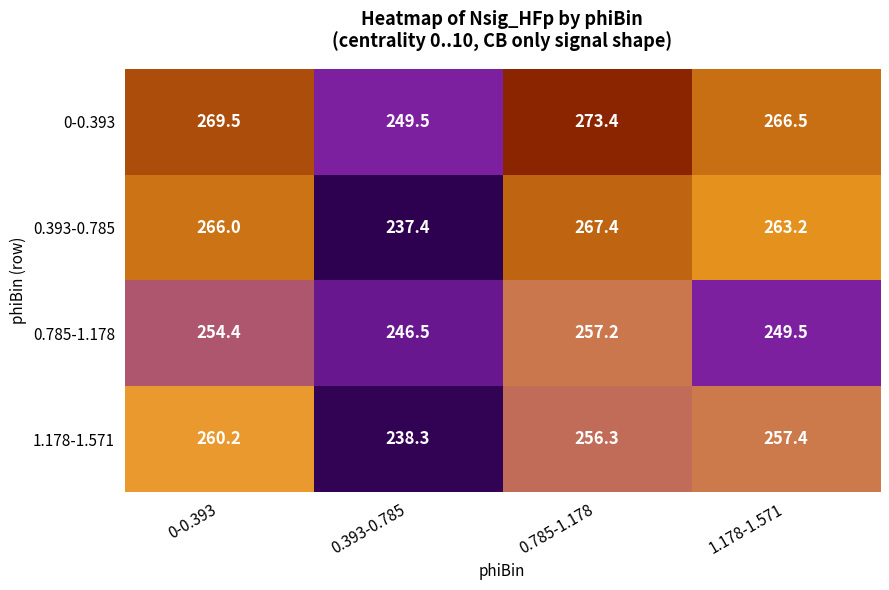

At 0.393-0.785, list the series in order from largest to smallest.

0-0.393, 0.785-1.178, 1.178-1.571, 0.393-0.785